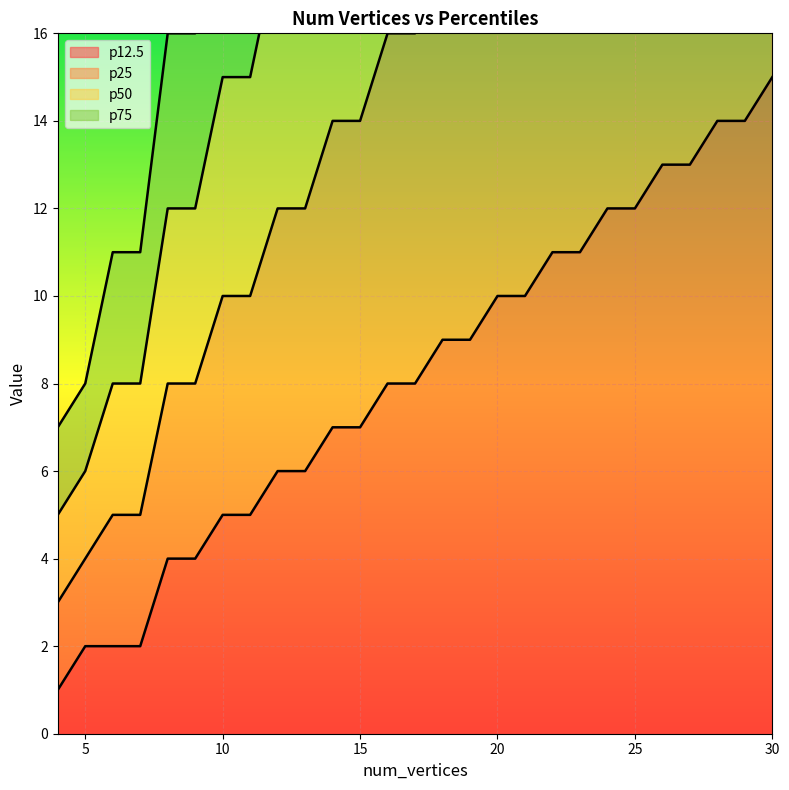

How many distinct data groups are displayed?

4